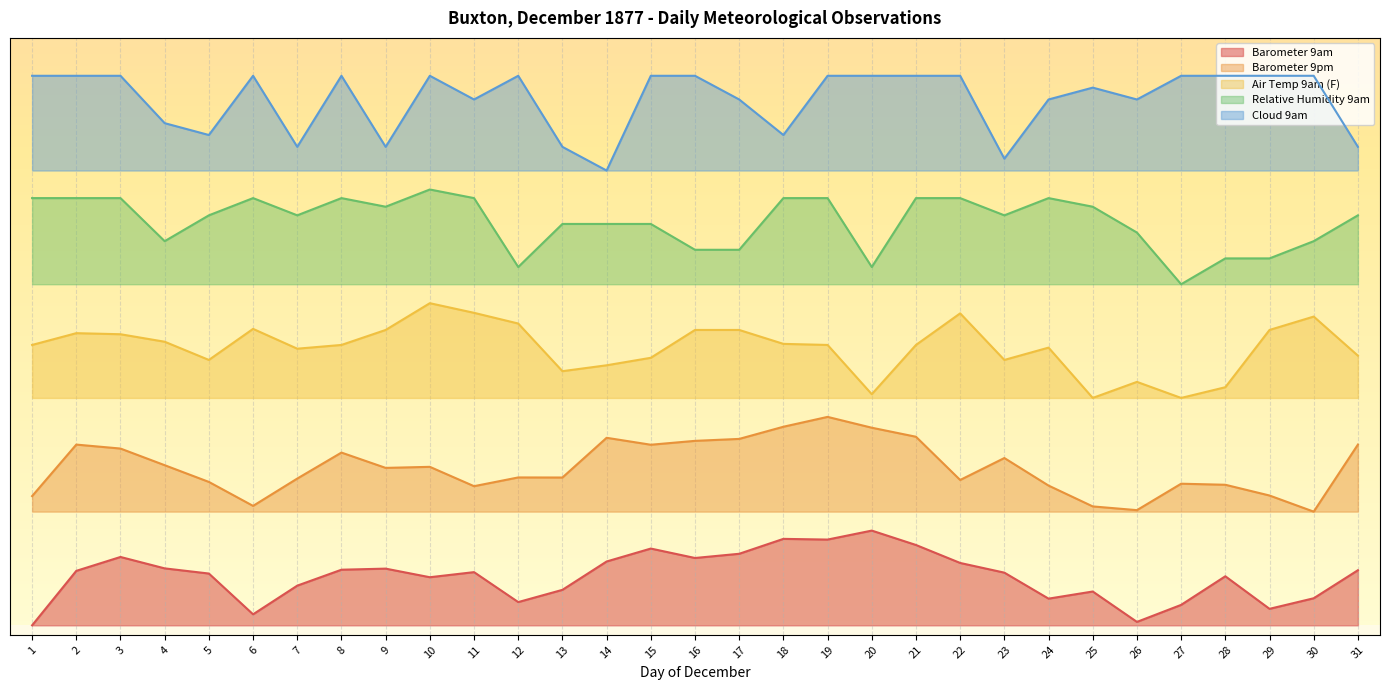

True or false: Cloud 9am has more than 2 interior local peaks.

True